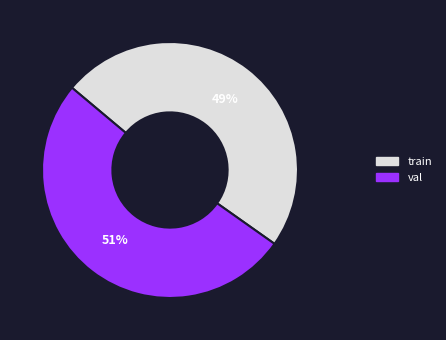

How many segments does this pie chart have?

2